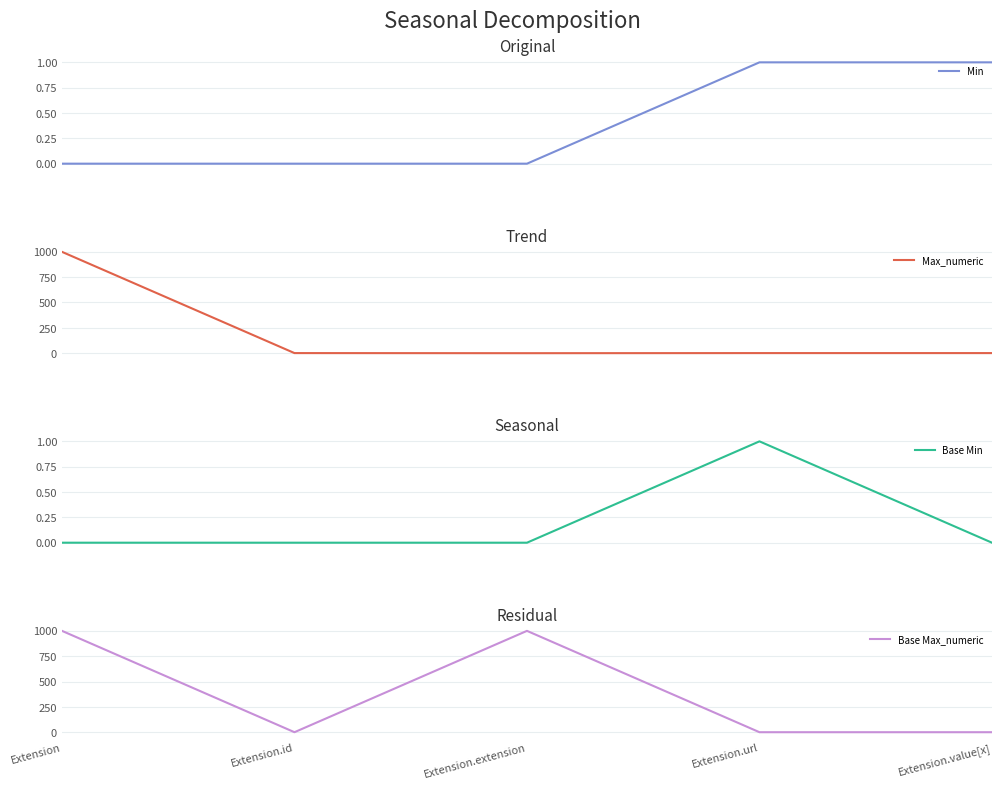

What is the difference between the maximum and minimum values in the Base Min series?

1